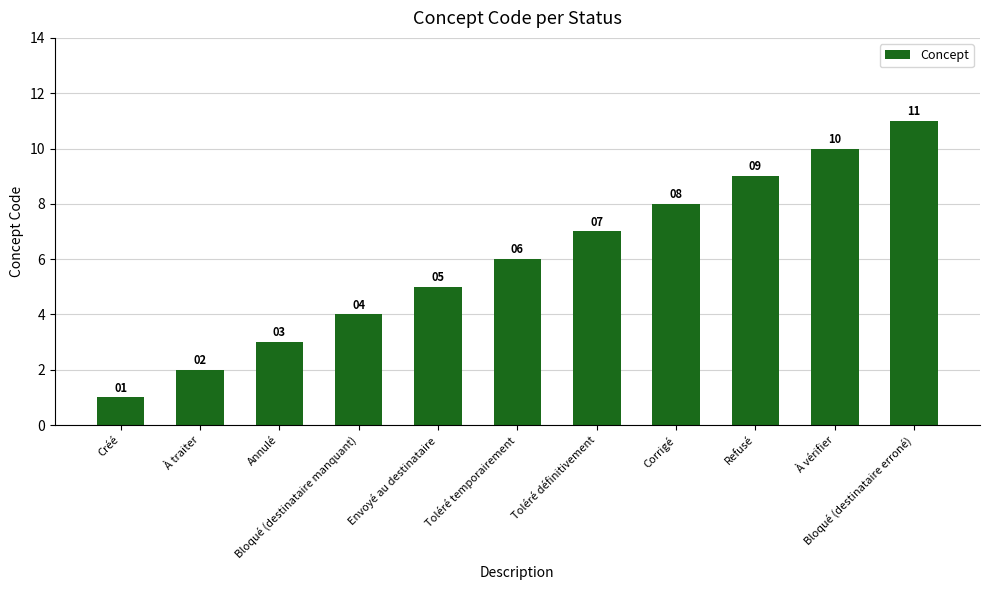

How many data points are less than 6?

5